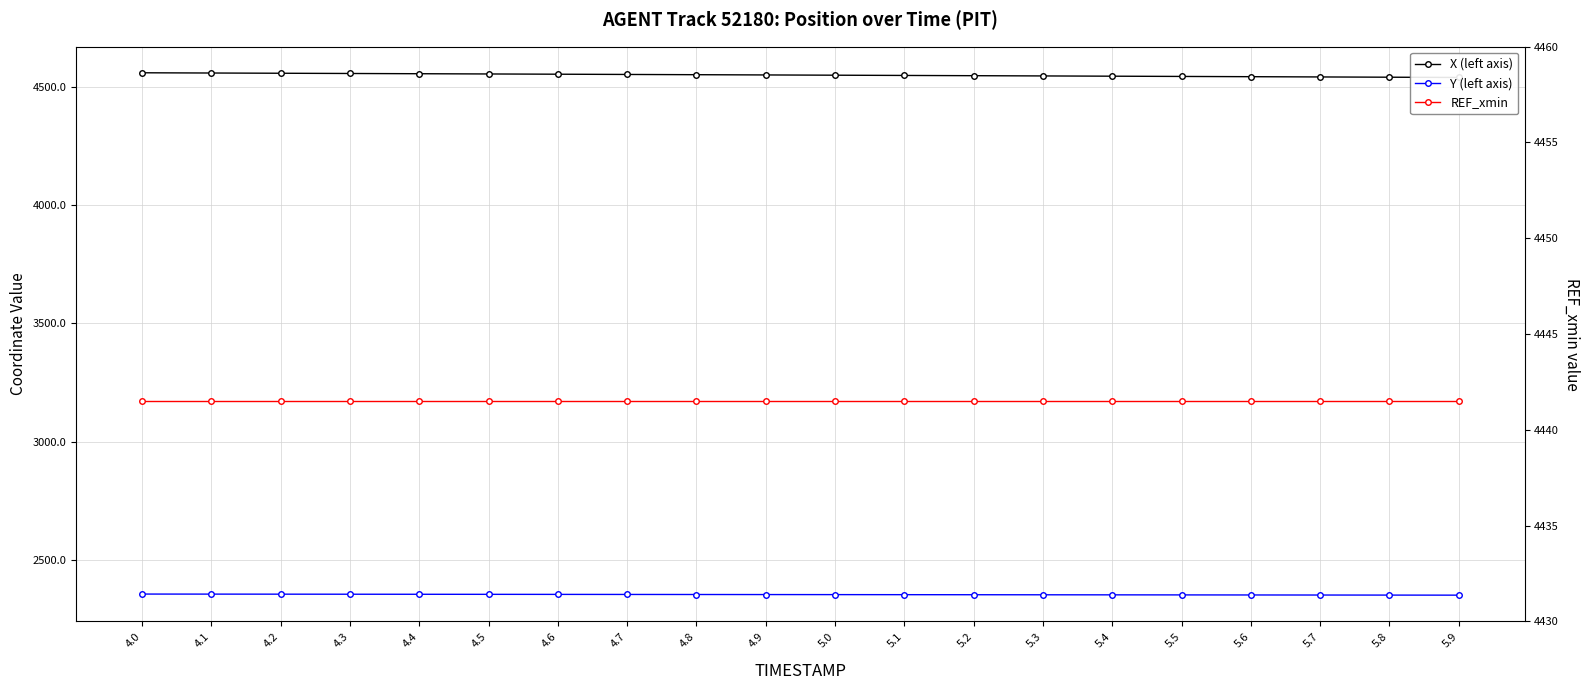

True or false: X (left axis) and Y (left axis) cross at least once.

False